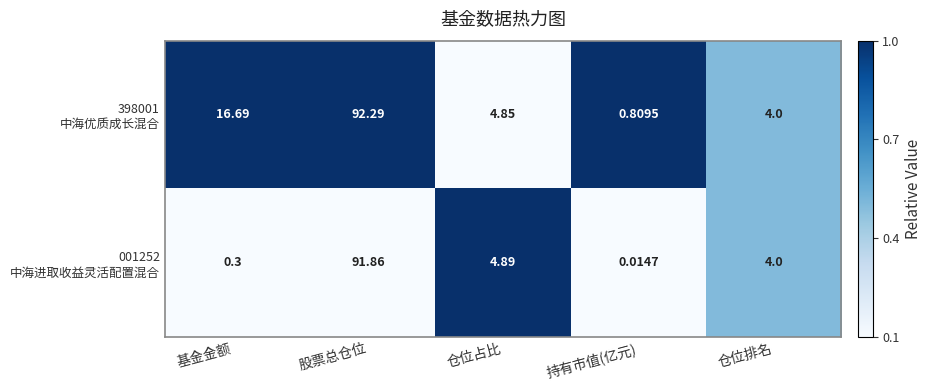

Which label corresponds to the smallest value in the chart?

持有市值(亿元)